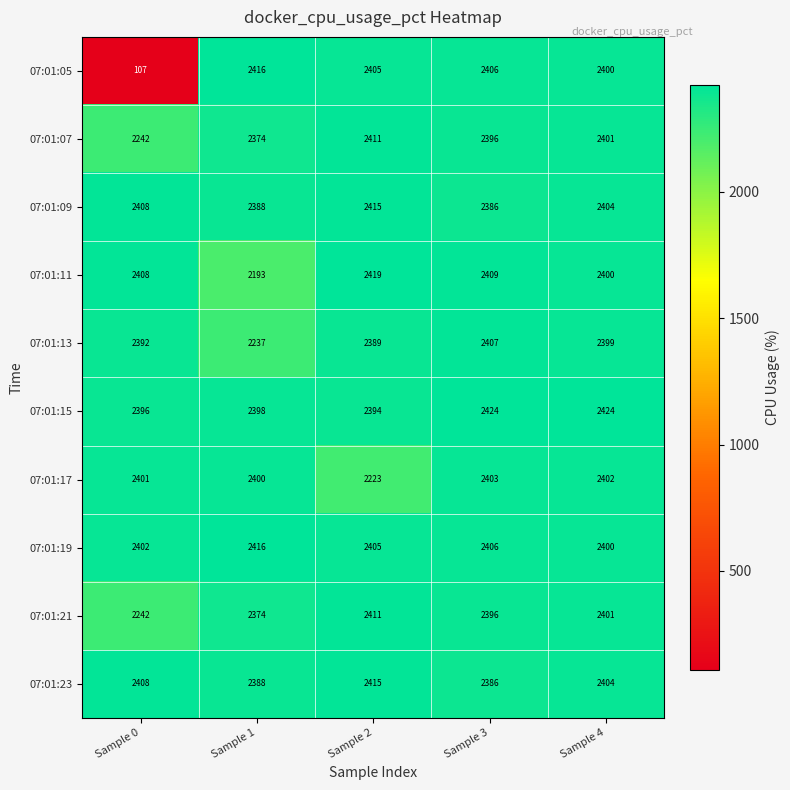

What is the difference between the maximum and second lowest values in the 07:01:11 series?

19